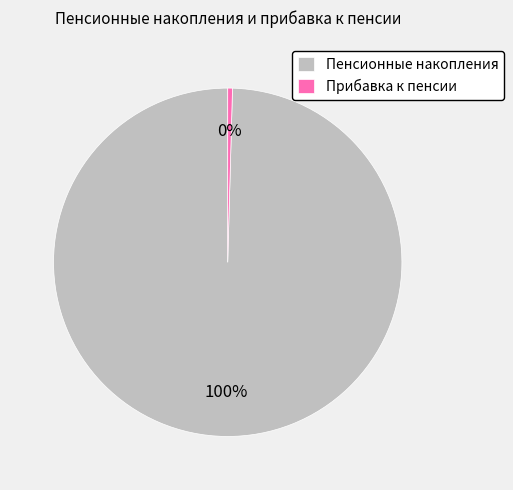

Does Пенсионные накопления account for over 50% of the chart?

Yes